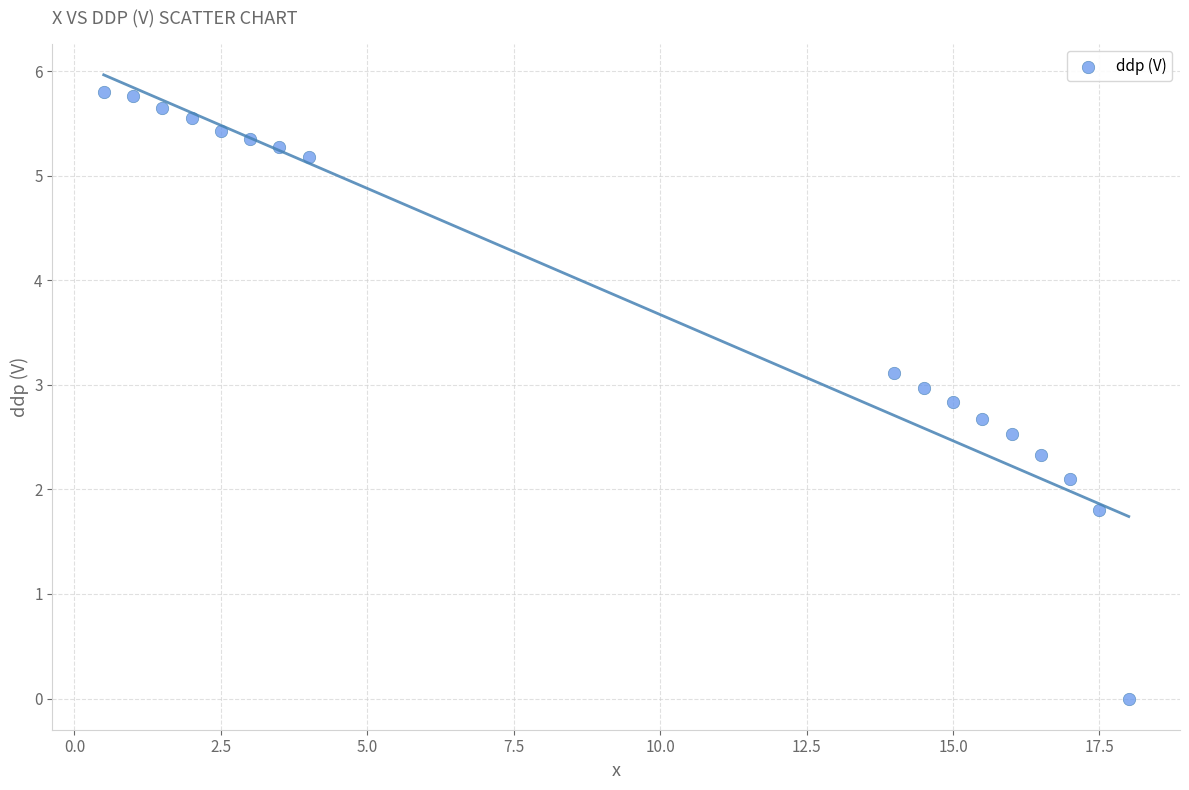

What Y value in the scatter plot is closest to 2?

2.1